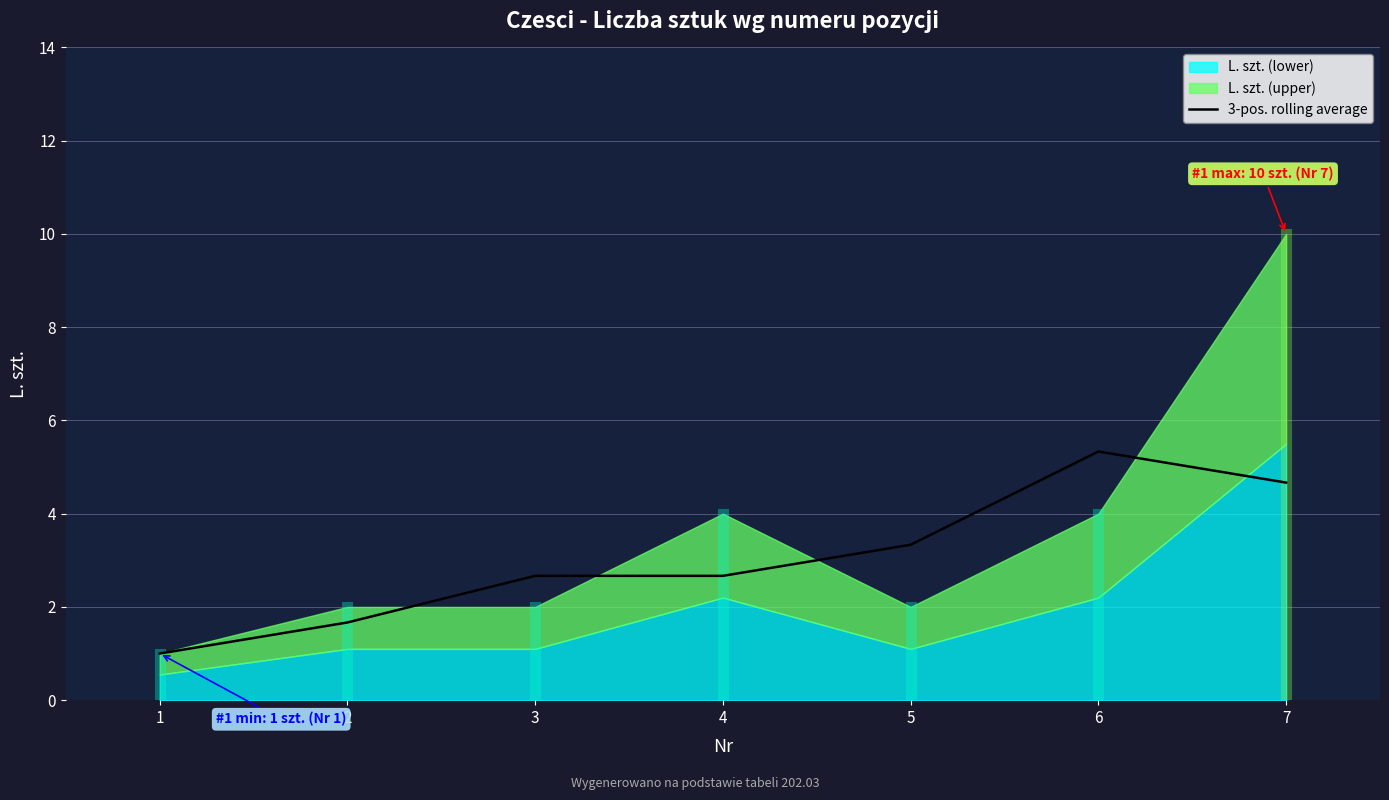

The value of 3-pos. rolling average at 6 is 8.1. True or false?

False